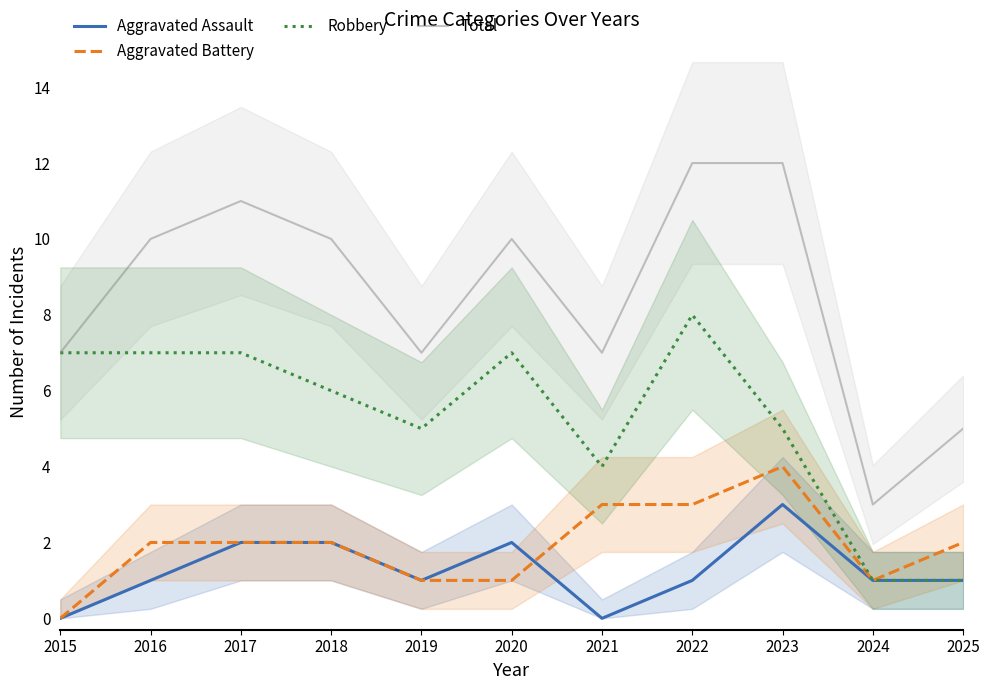

How many Total values are between 7 and 11?

7